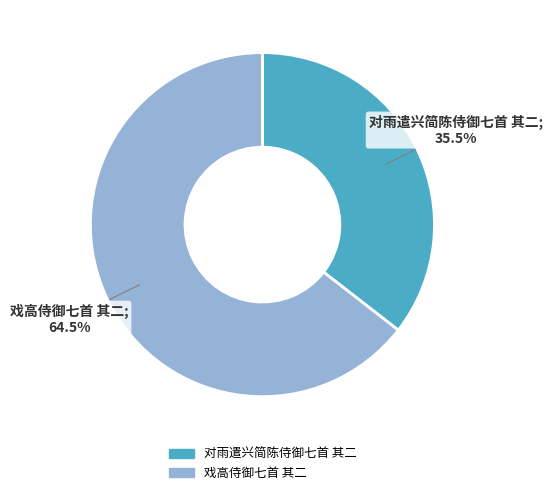

Rank the categories by value from highest to lowest.

戏高侍御七首 其二, 对雨遣兴简陈侍御七首 其二